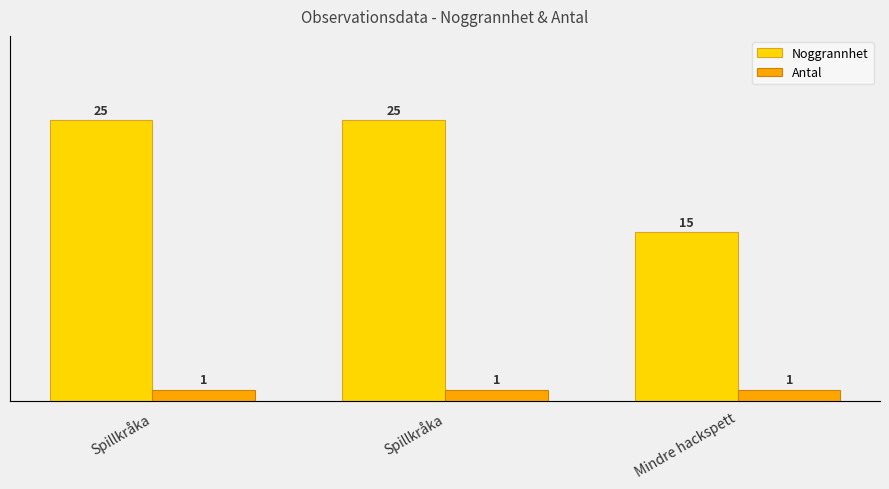

At Mindre hackspett, list the series in order from smallest to largest.

Antal, Noggrannhet